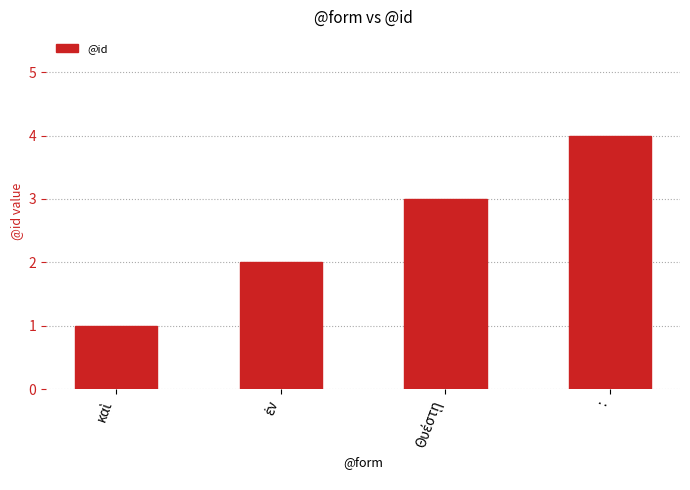

What is the sum of all values?

10